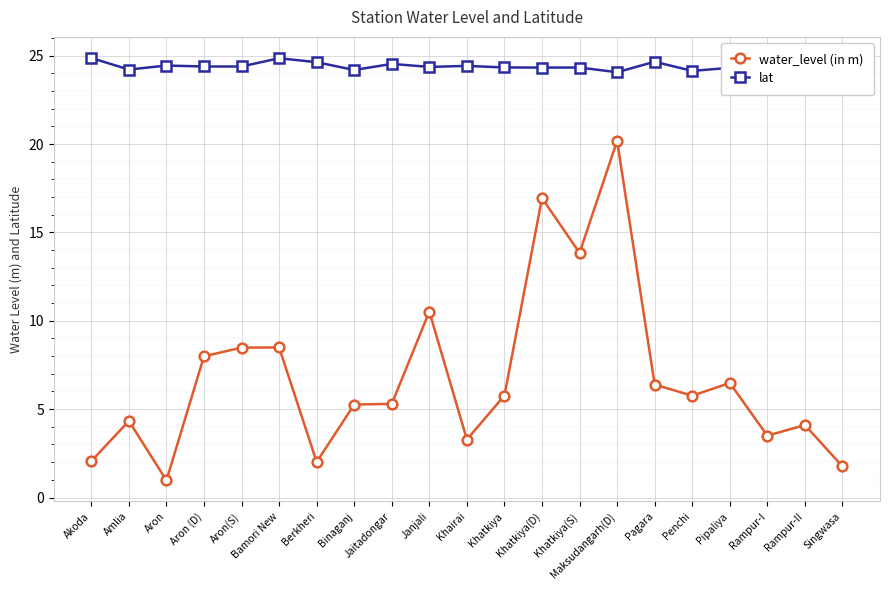

Which category has the lowest value across all series?

Aron